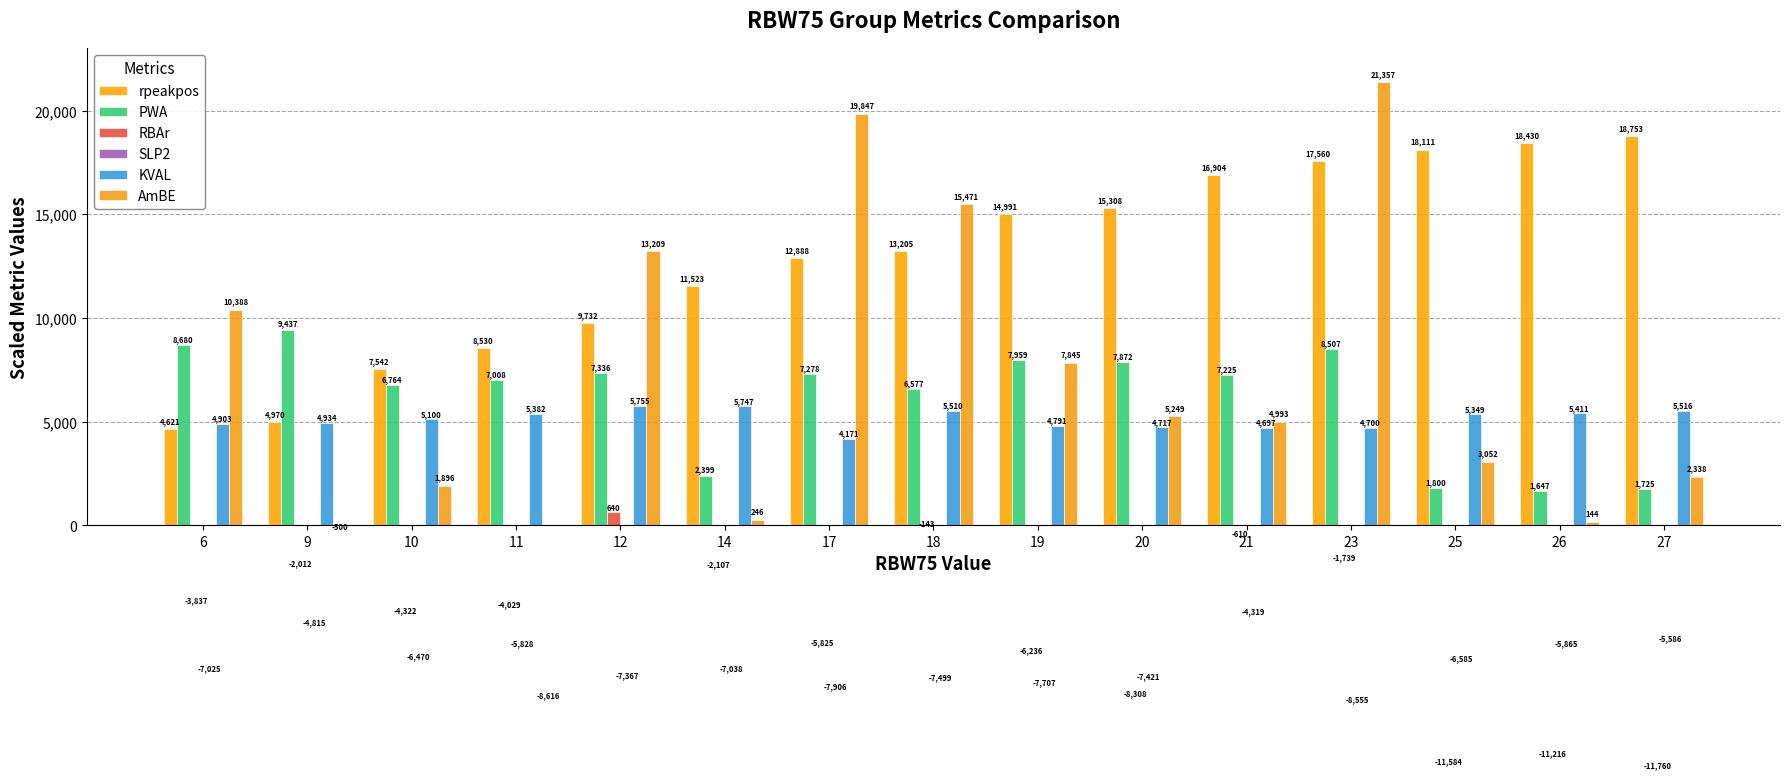

What are all the series names shown in the legend?

rpeakpos, PWA, RBAr, SLP2, KVAL, AmBE